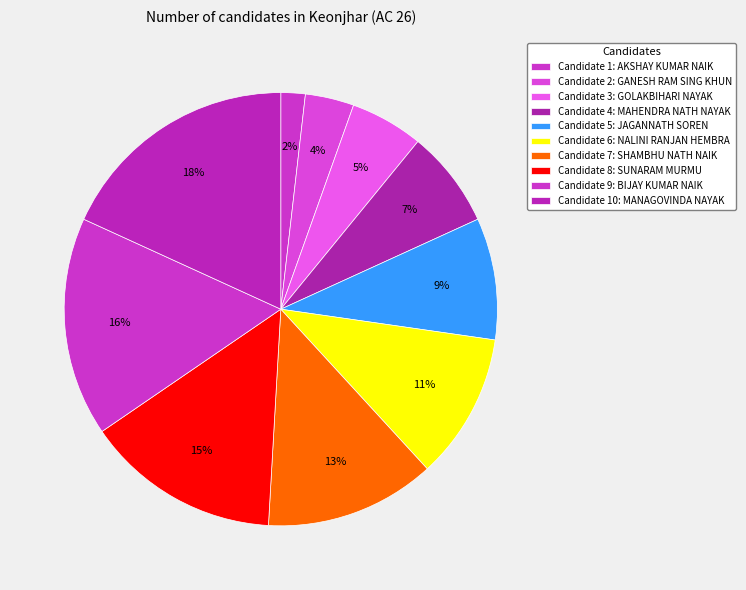

How many slices are in this pie chart?

10